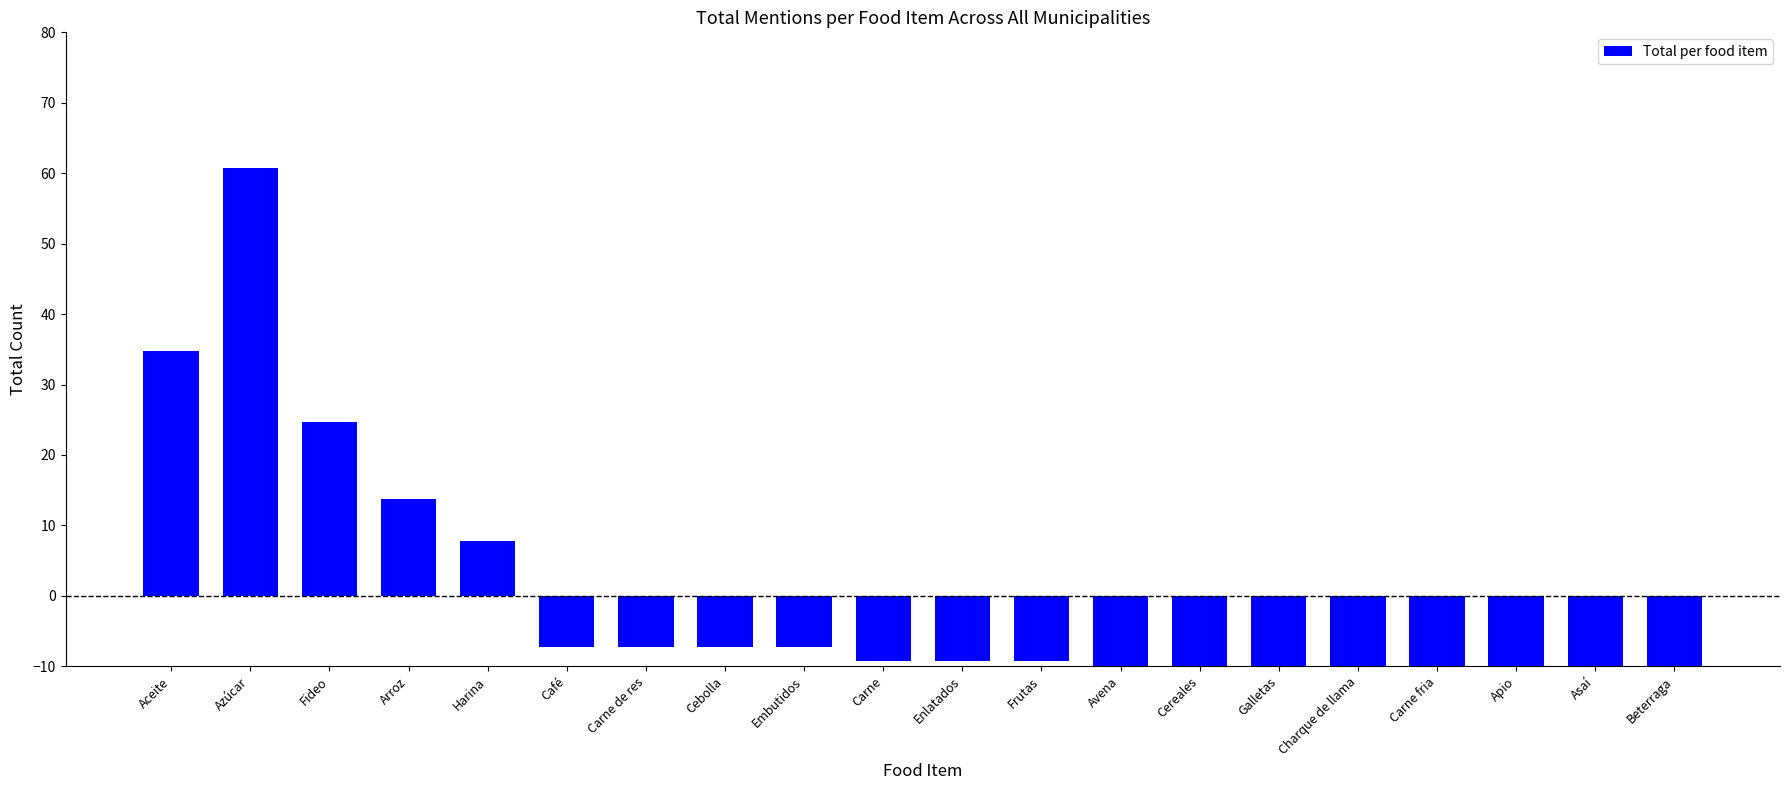

What position from the right is Embutidos?

12